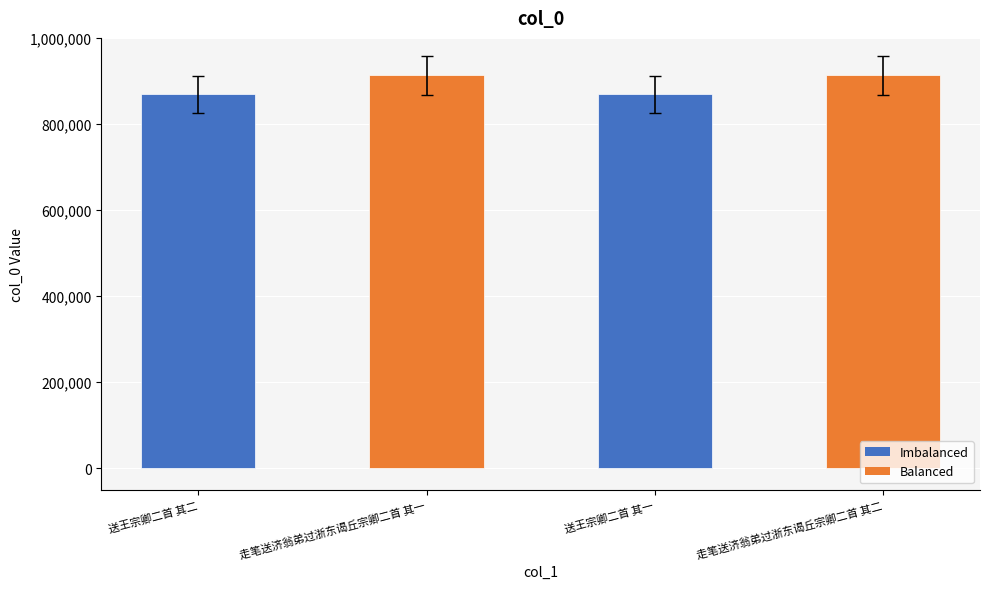

What is the smallest value displayed?

868509